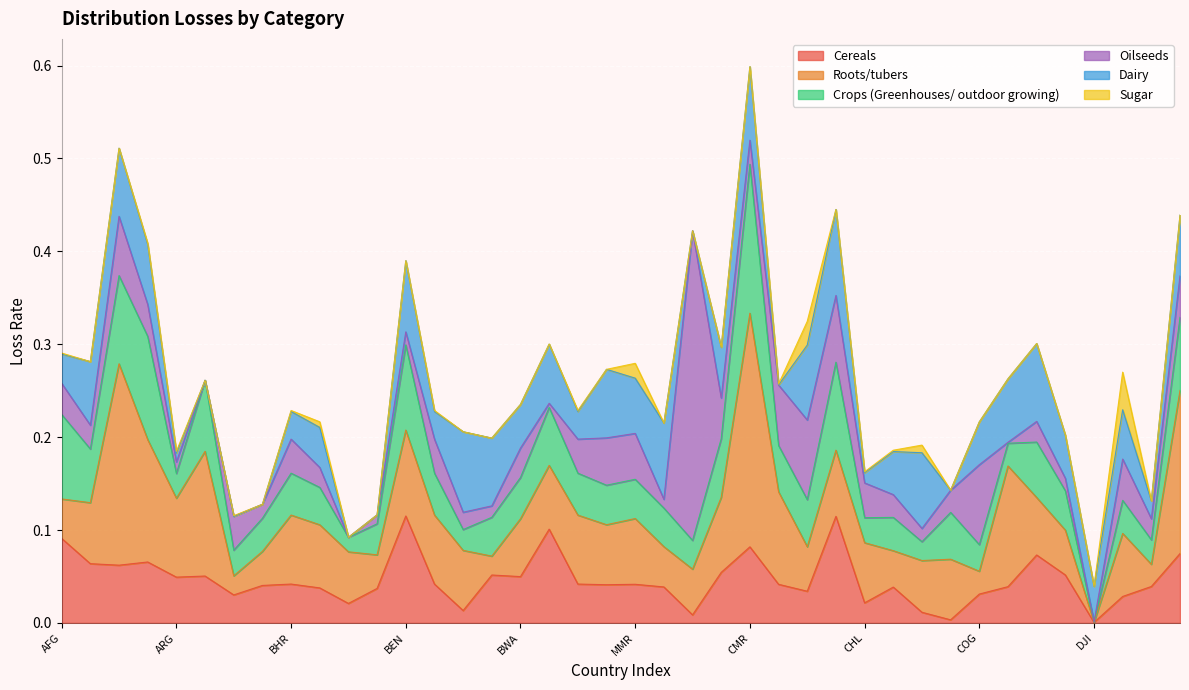

The value of Crops (Greenhouses/ outdoor growing) at 30 is 0.0. True or false?

False